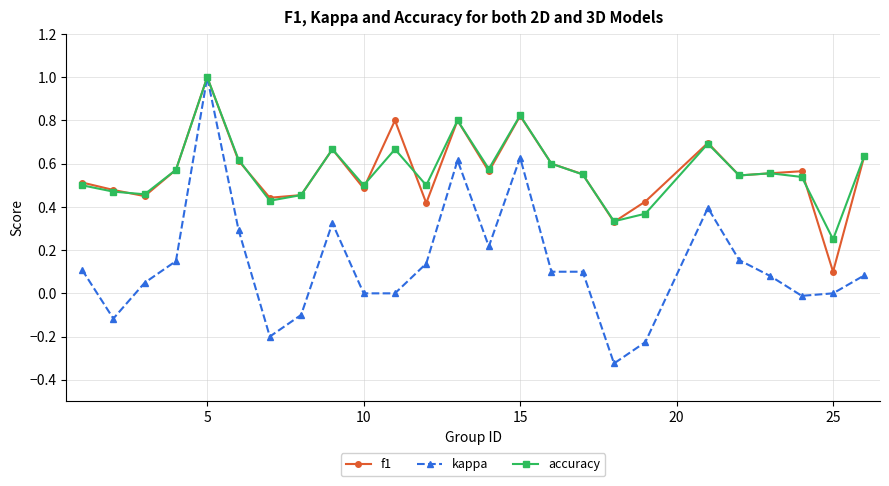

Which series has the widest spread of values?

kappa